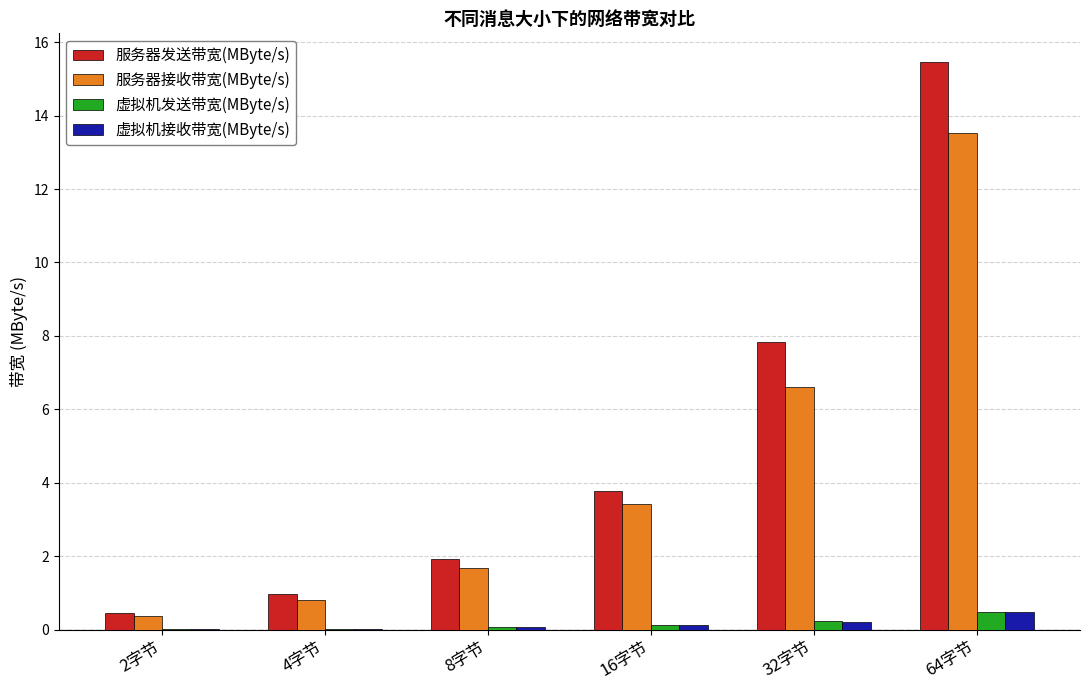

What is the total value across all series at 2字节?

0.9